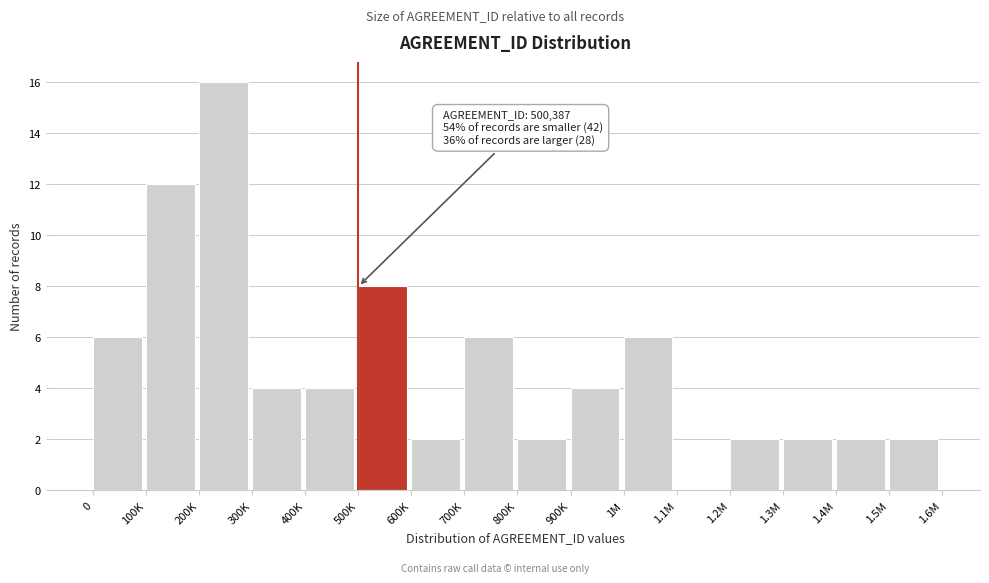

Reading left to right, what are all the values shown in this chart?

0=6	100K=12	200K=16	300K=4	400K=4	500K=8	600K=2	700K=6	800K=2	900K=4	1M=6	1.1M=0	1.2M=2	1.3M=2	1.4M=2	1.5M=2